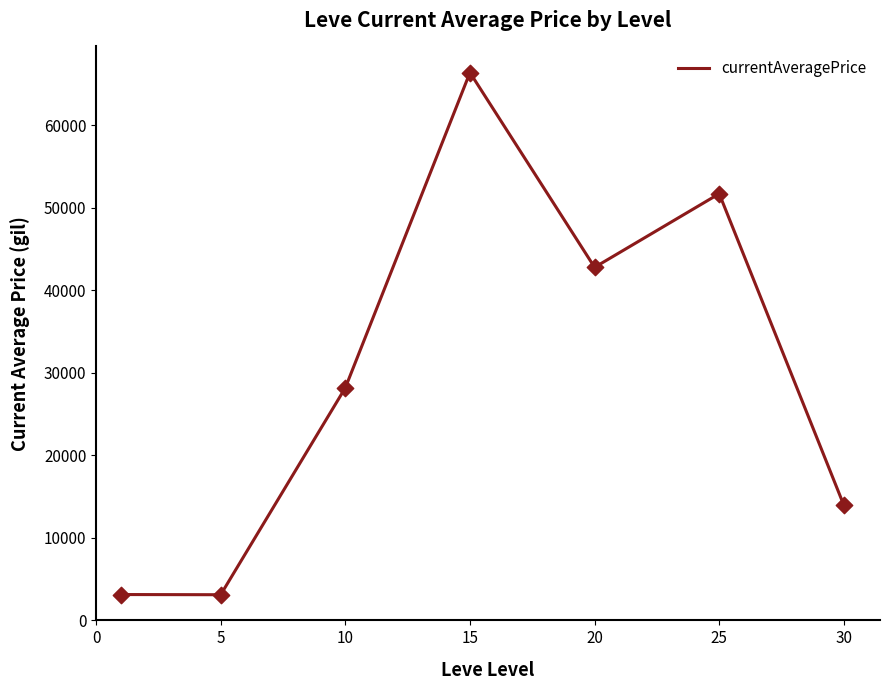

What is the maximum value shown in the chart?

66358.8